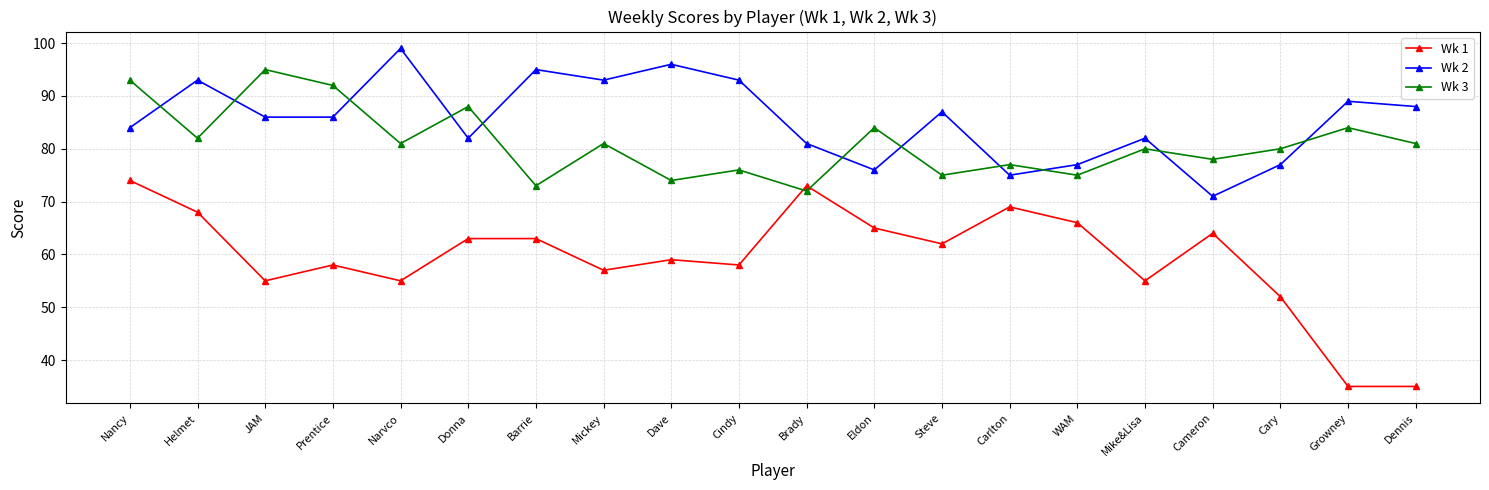

Reading left to right, extract all data points from this chart.

Wk 1: 74	68	55	58	55	63	63	57	59	58	73	65	62	69	66	55	64	52	35	35
Wk 2: 84	93	86	86	99	82	95	93	96	93	81	76	87	75	77	82	71	77	89	88
Wk 3: 93	82	95	92	81	88	73	81	74	76	72	84	75	77	75	80	78	80	84	81